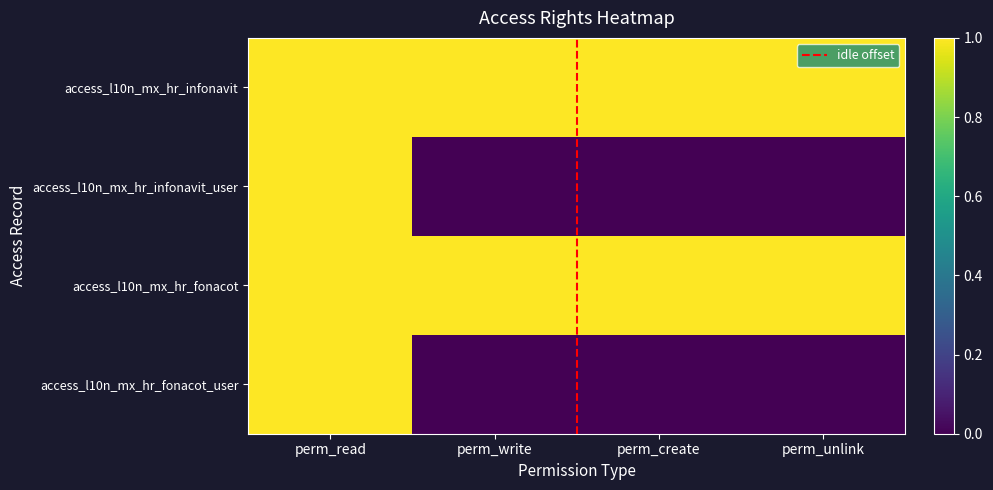

Rank the categories by access_l10n_mx_hr_fonacot_user value from highest to lowest.

perm_read, perm_write, perm_create, perm_unlink